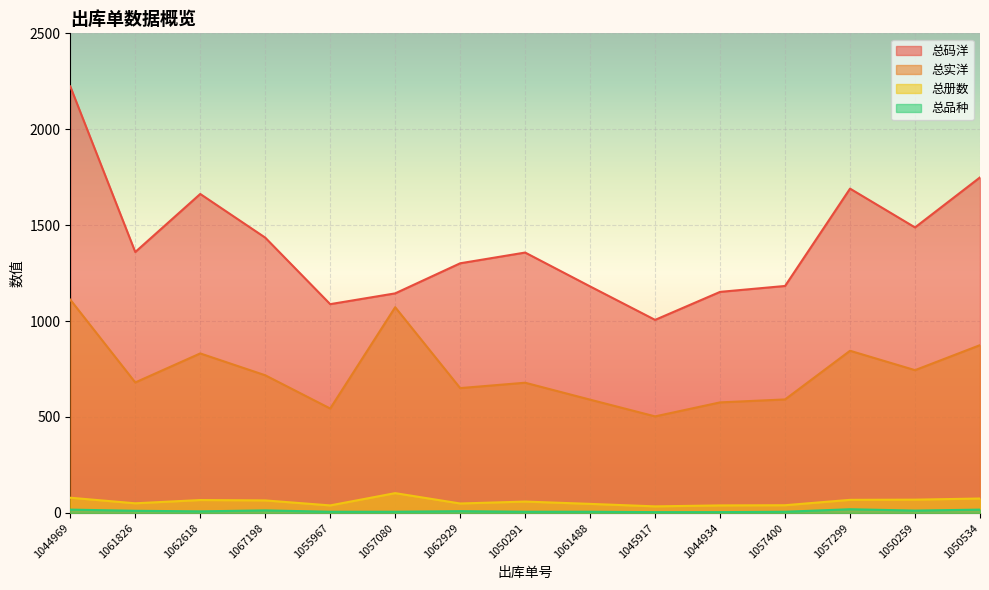

The value of 总册数 at 1061826 is 50.0. True or false?

True